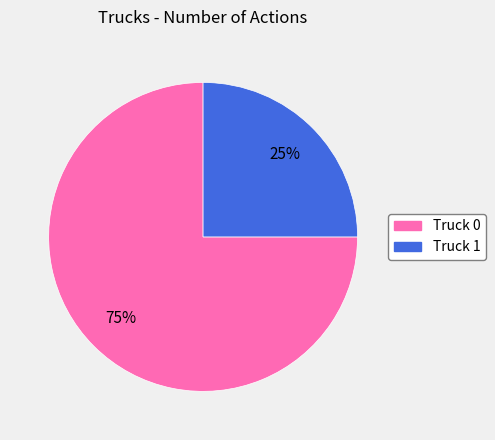

To the nearest percent, what portion does Truck 0 represent?

75%